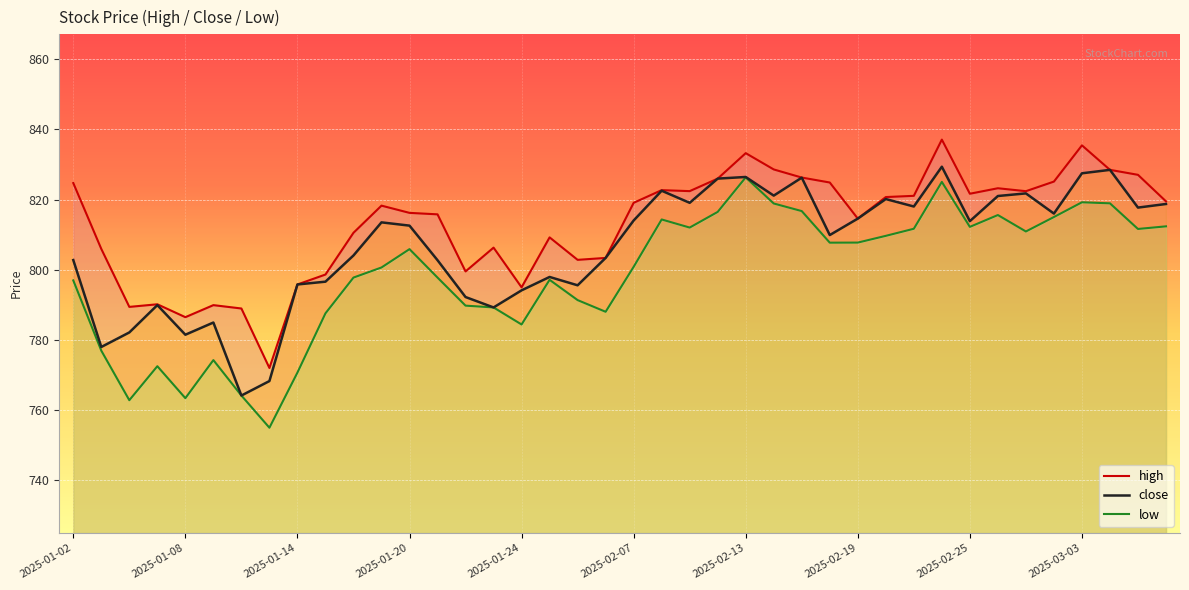

Which series has the largest range (max minus min)?

low